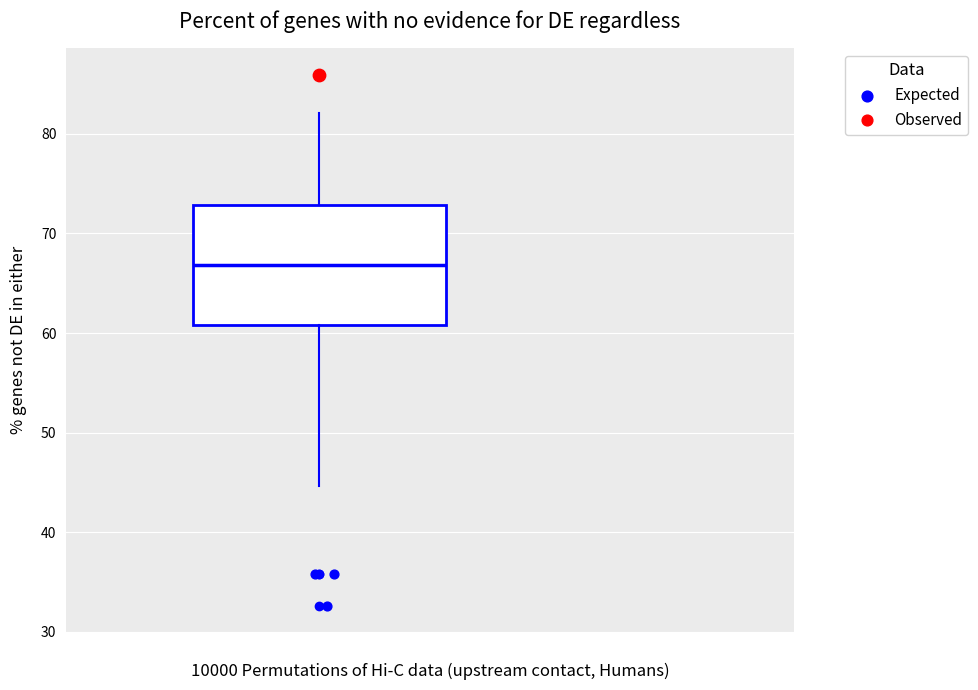

Read this box plot against the y-axis: the position of the median line, the range covered by the box, and the ends of both whiskers. The values are not printed on the chart, so give them approximately, as read against the axis.

median 67, box 61 to 73, whiskers 45 to 82